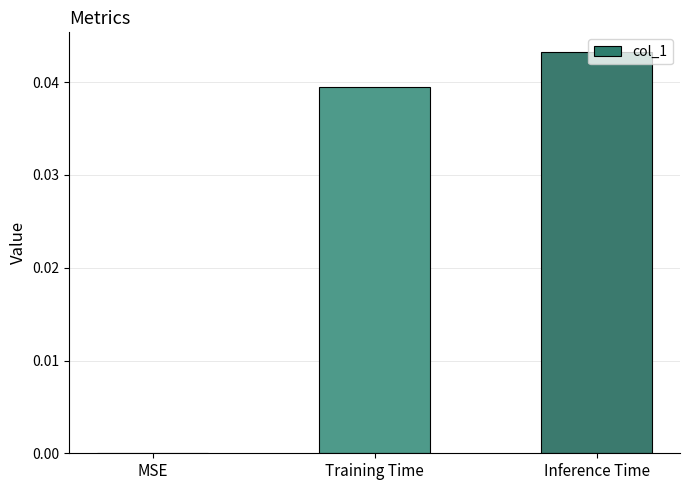

The chart shows a value of 0.0 at Inference Time. True or false?

True